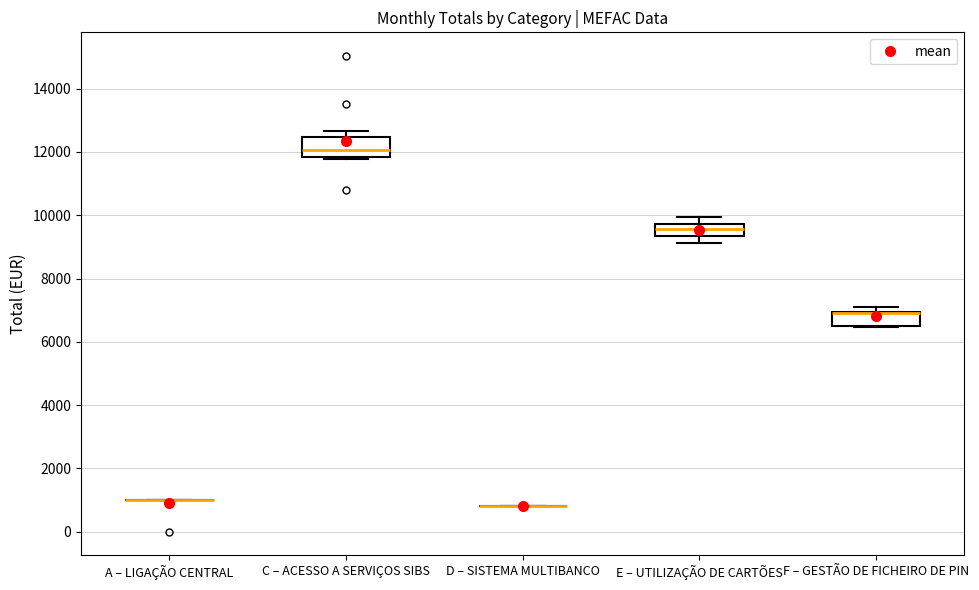

Where is the upper edge of the box for F – GESTÃO DE FICHEIRO DE PIN on the y-axis? The values are not printed on the chart, so give them approximately, as read against the axis.

7000